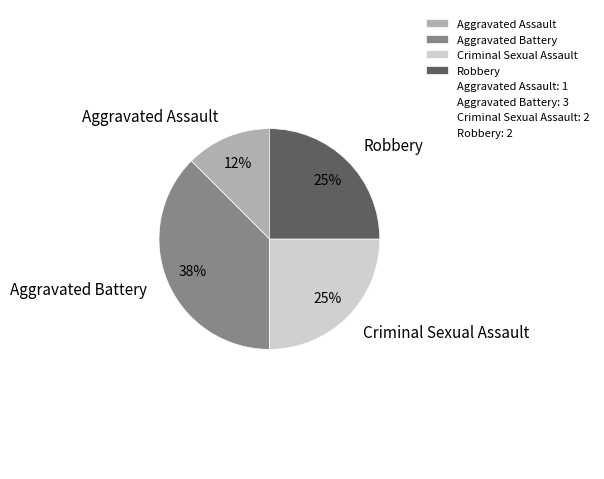

Between Aggravated Battery and Aggravated Assault, which is larger?

Aggravated Battery